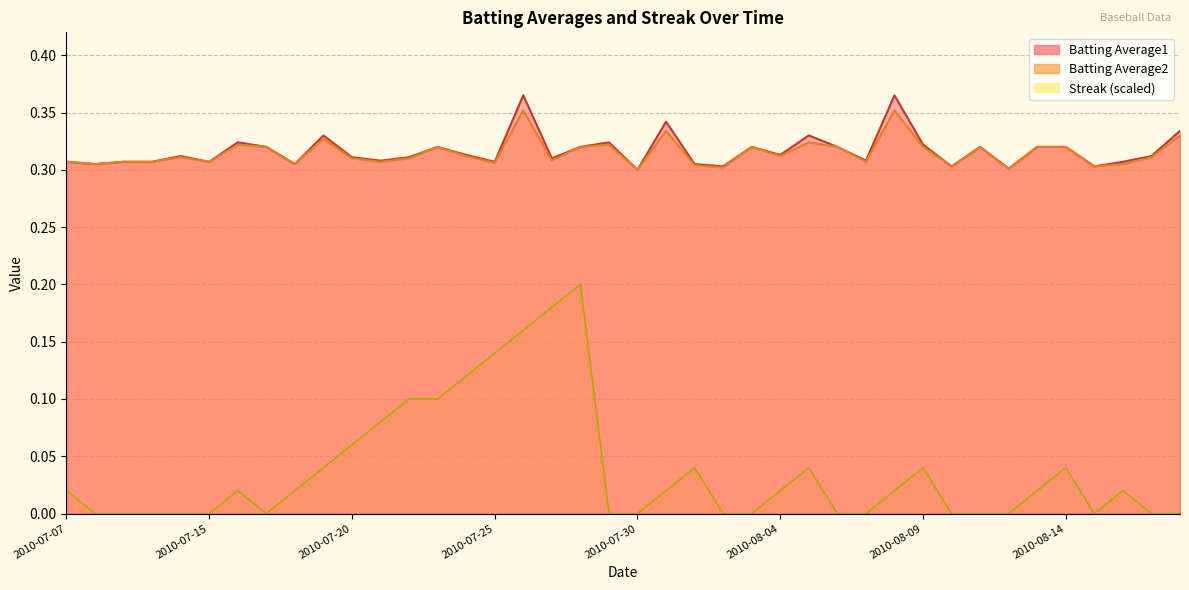

At which category is the sum across all series the highest?

2010-07-26